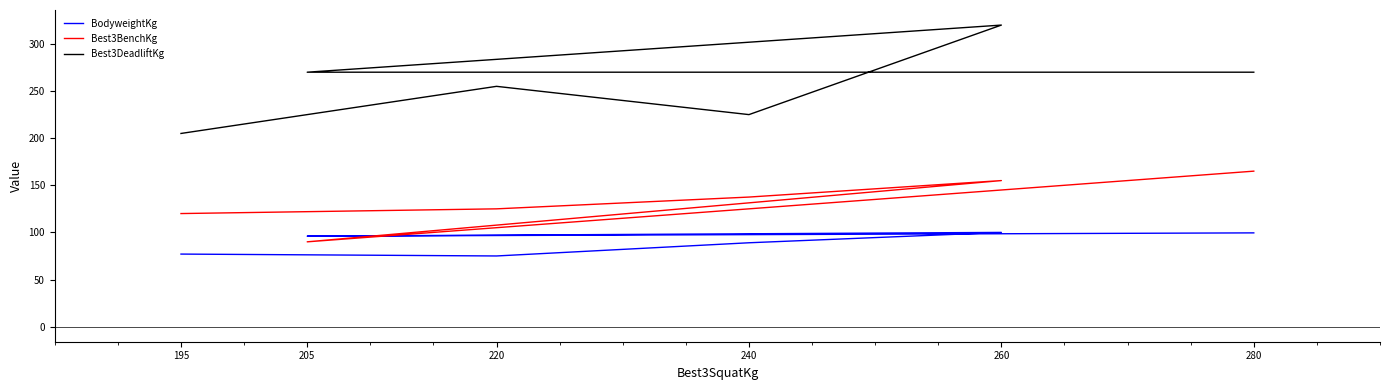

How many lines are shown in the chart?

3